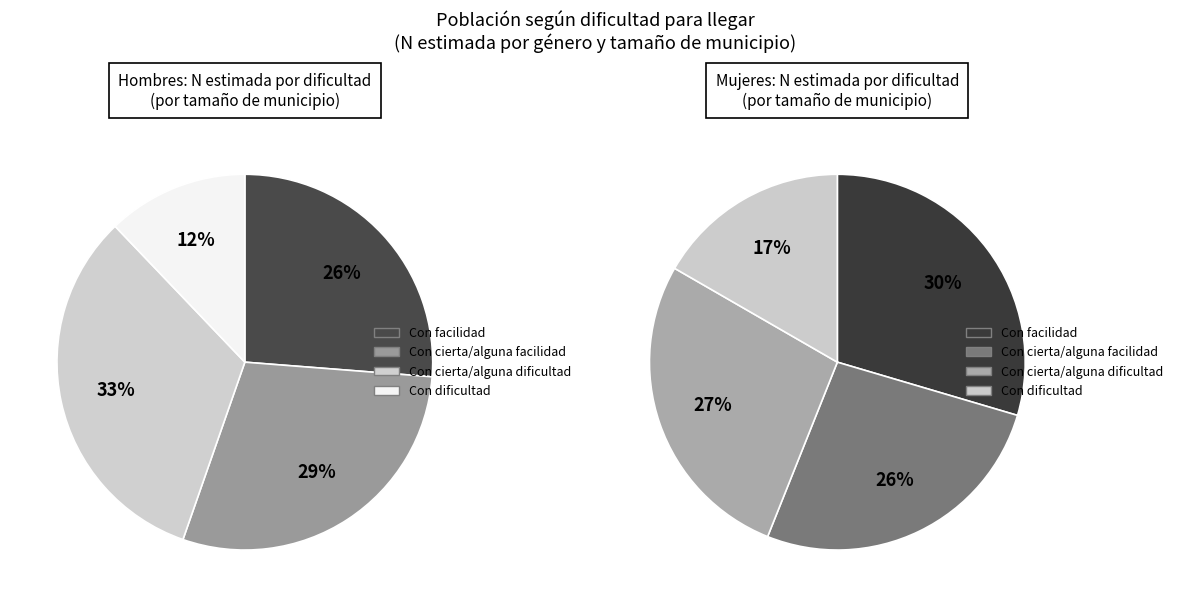

How many slices are in this pie chart?

4